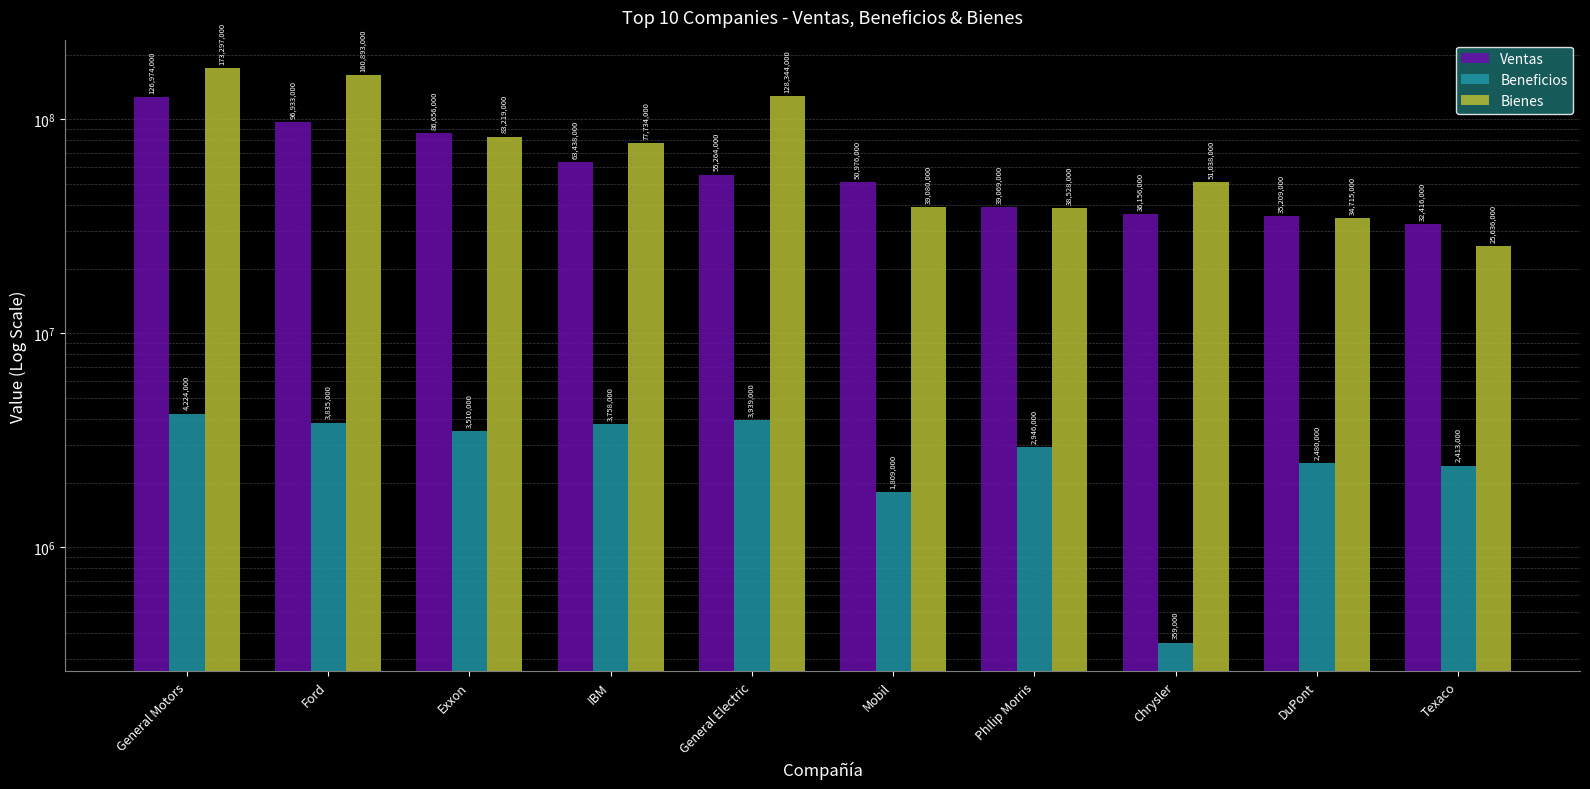

Is it true that Bienes equals 211303250 at General Electric?

False